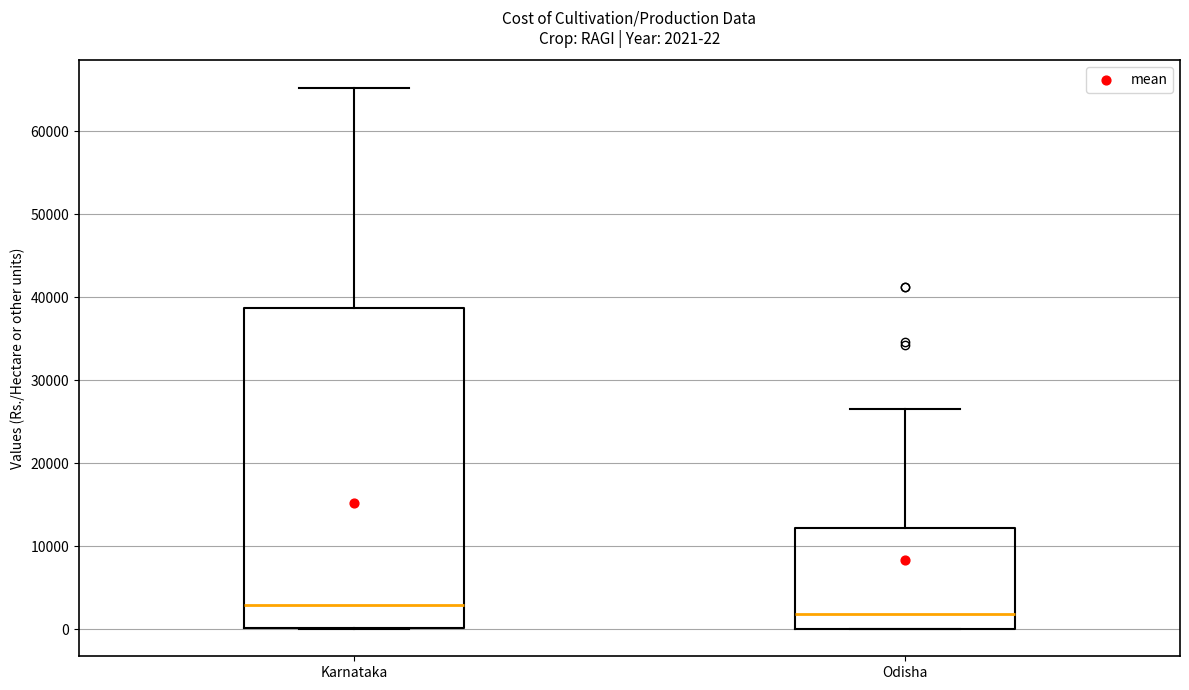

Comparing the boxes themselves (not the whiskers), which one is the tallest?

Karnataka